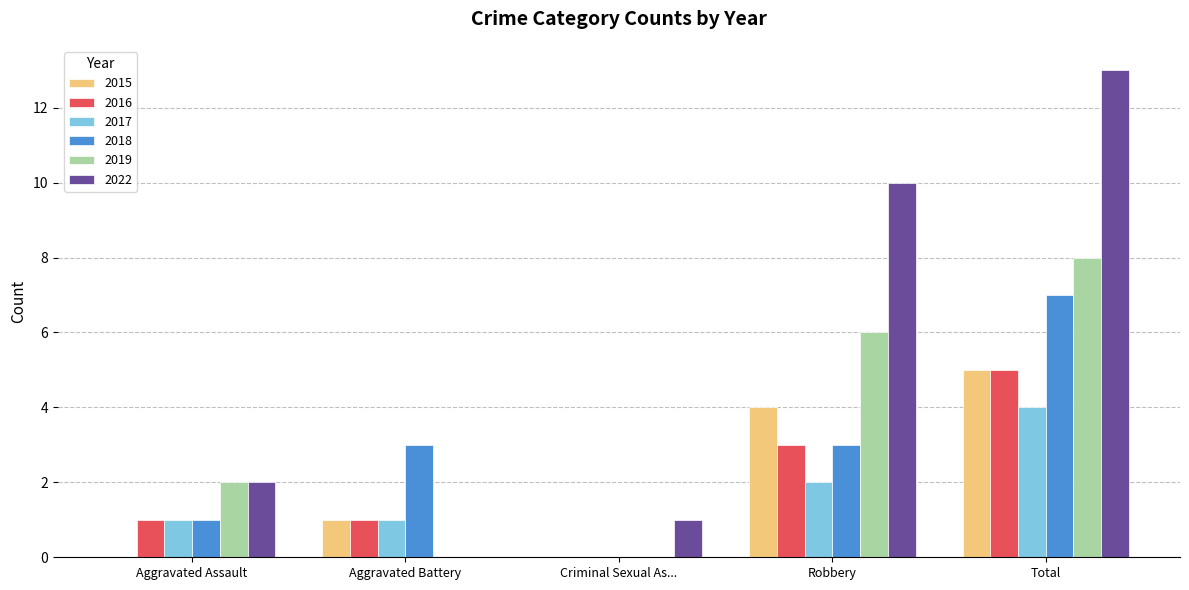

How many categories are shown in the chart?

5